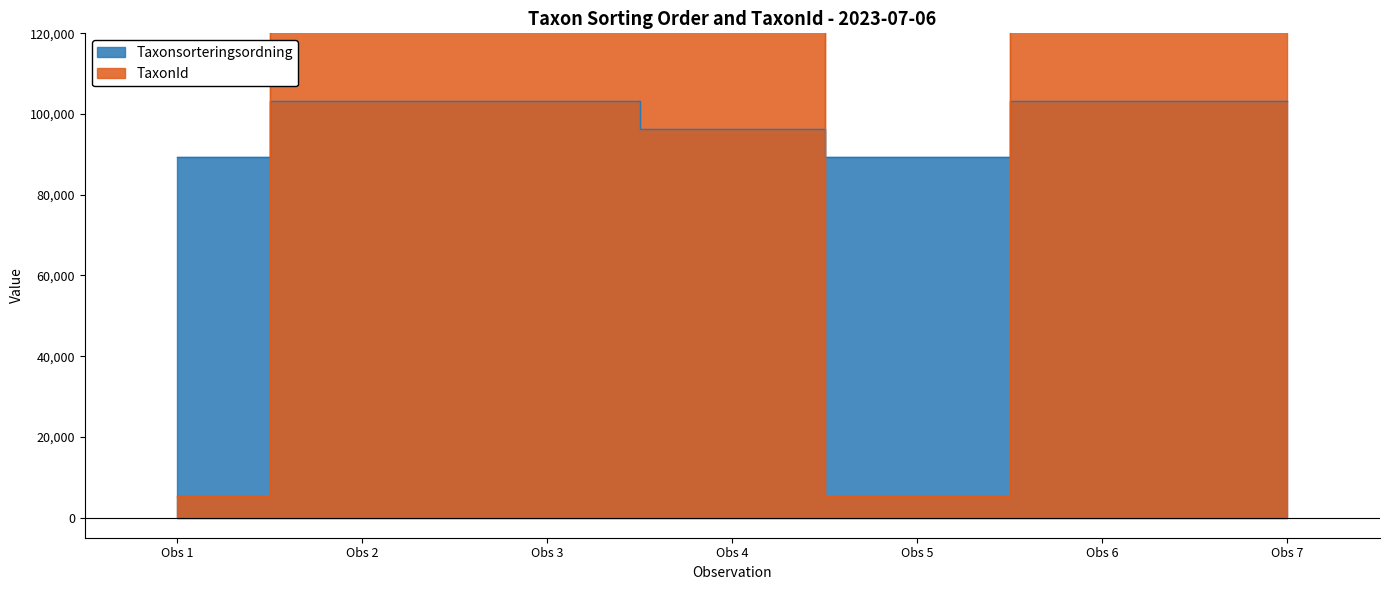

Which series changed the most between Obs 6 and Obs 7?

Taxonsorteringsordning